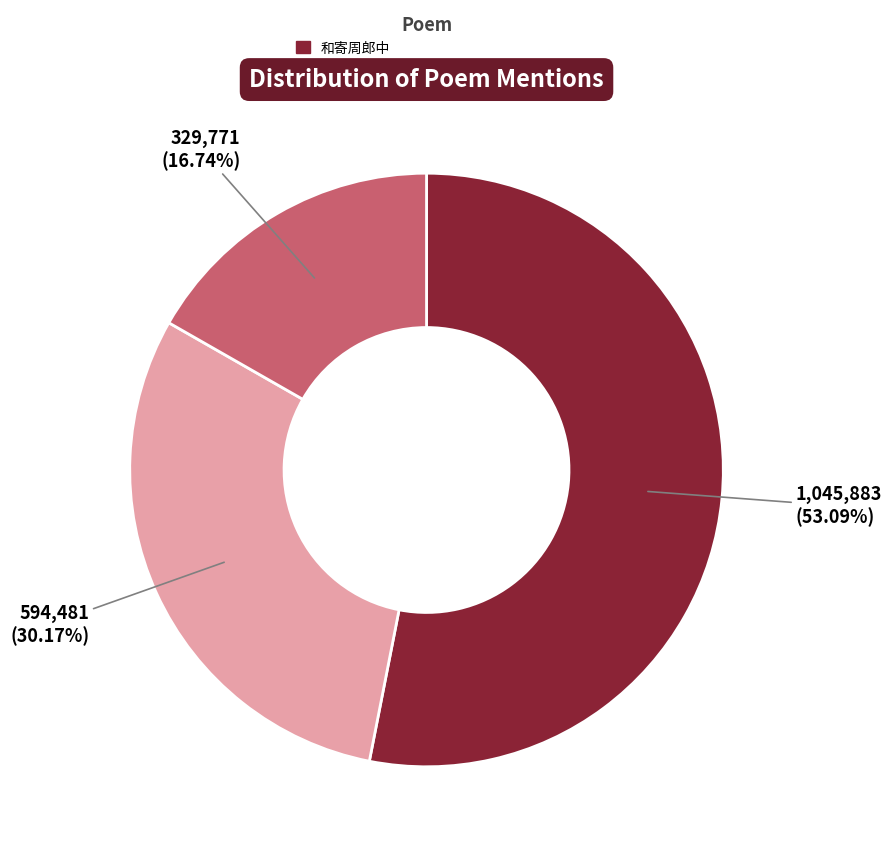

Does any single category account for the majority?

Yes